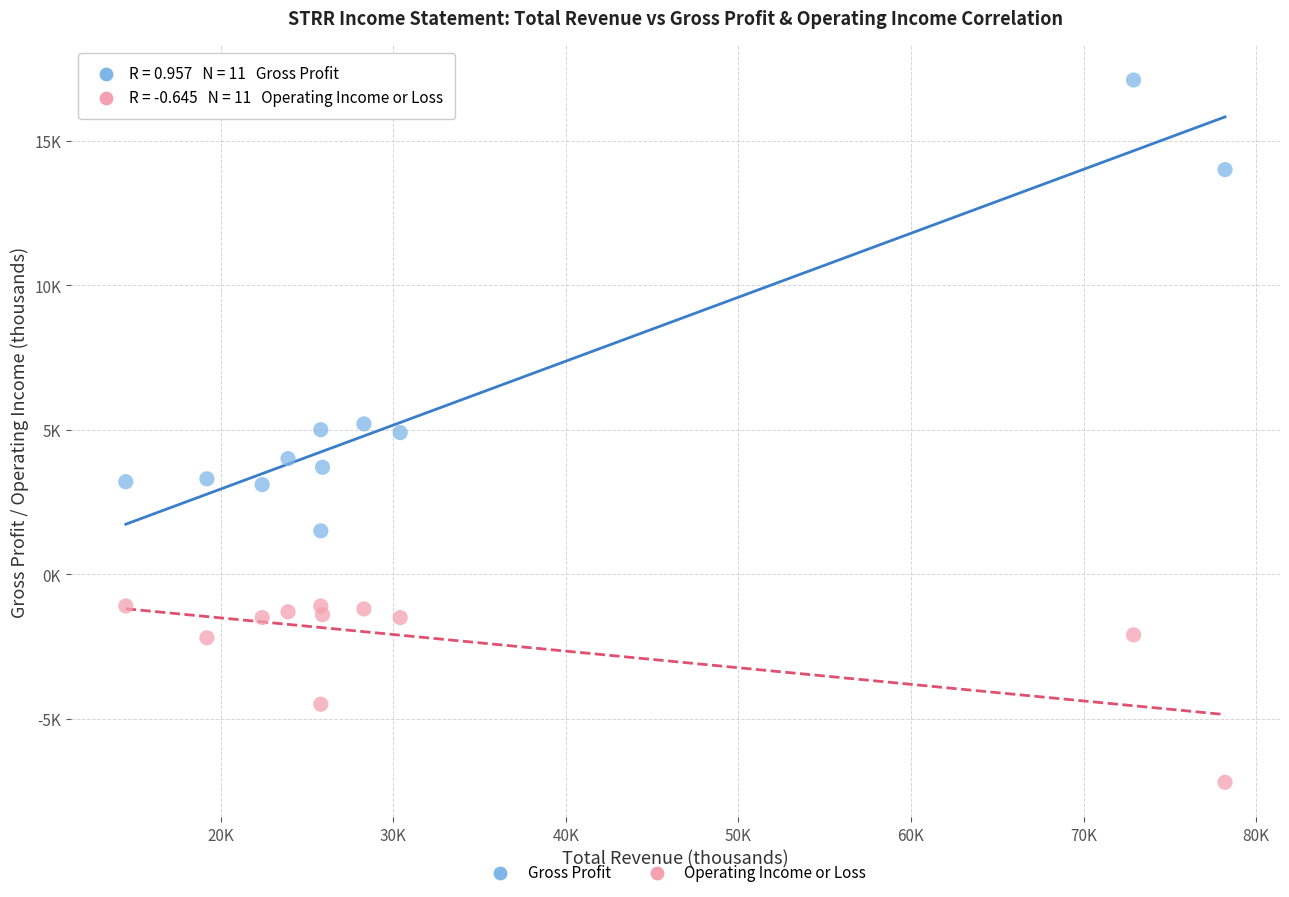

Which series contains the lowest Y value?

Operating Income or Loss